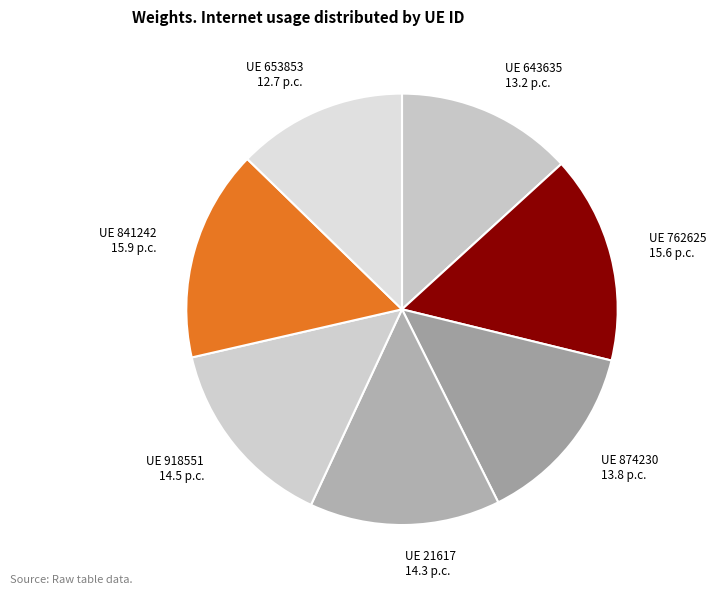

How many slices are in this pie chart?

7